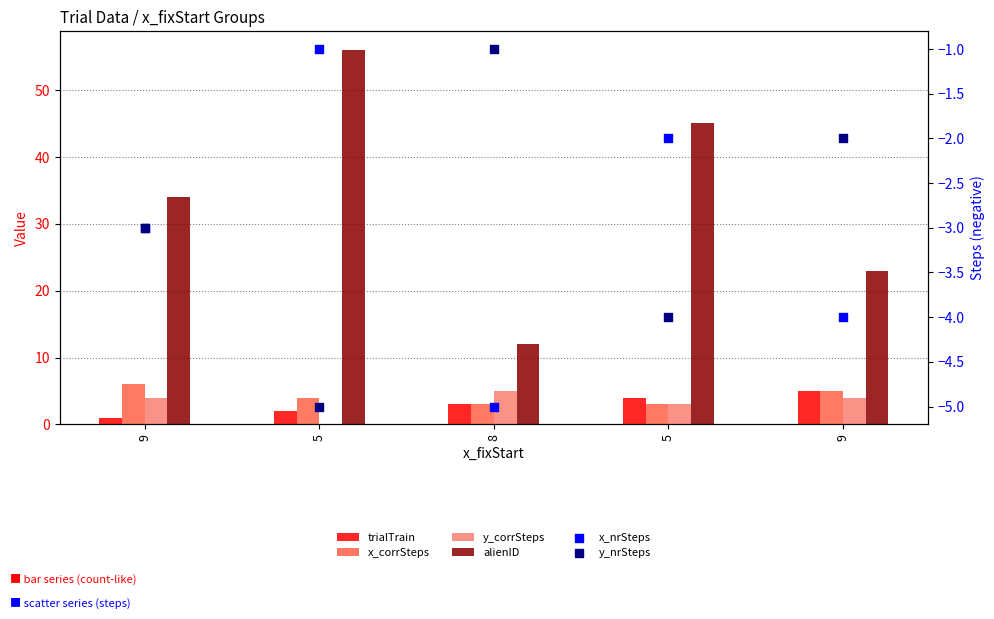

Which series reaches the maximum Y coordinate?

alienID